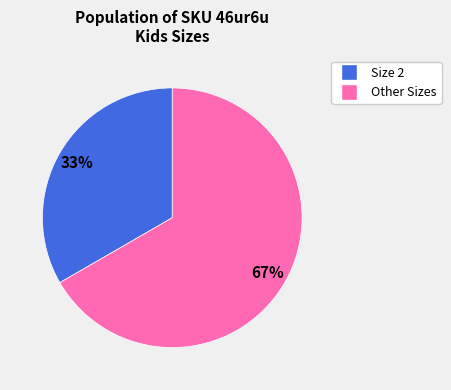

Does any single category account for the majority?

Yes